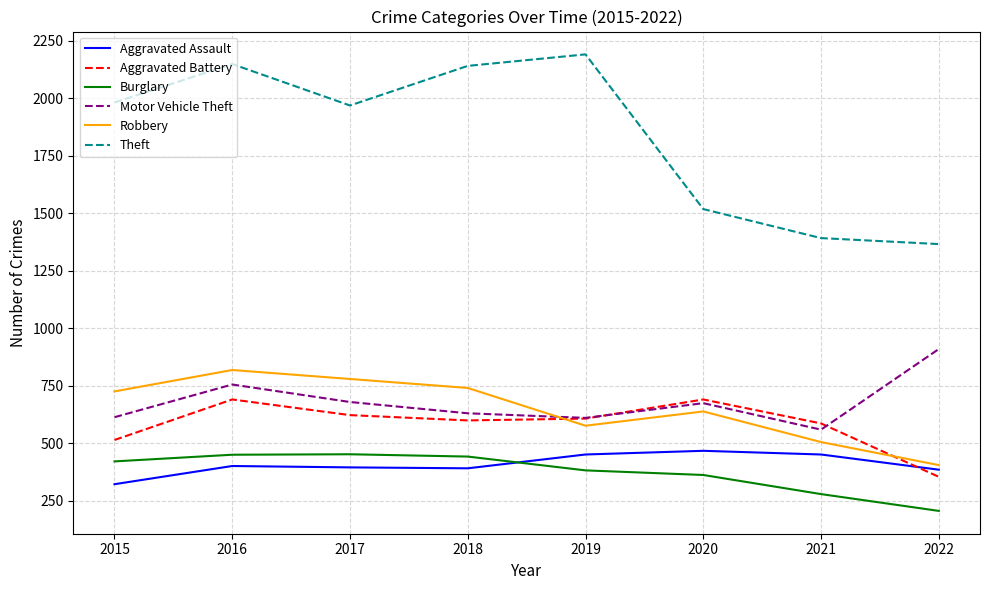

What is the total value across all series at 2021?

3777